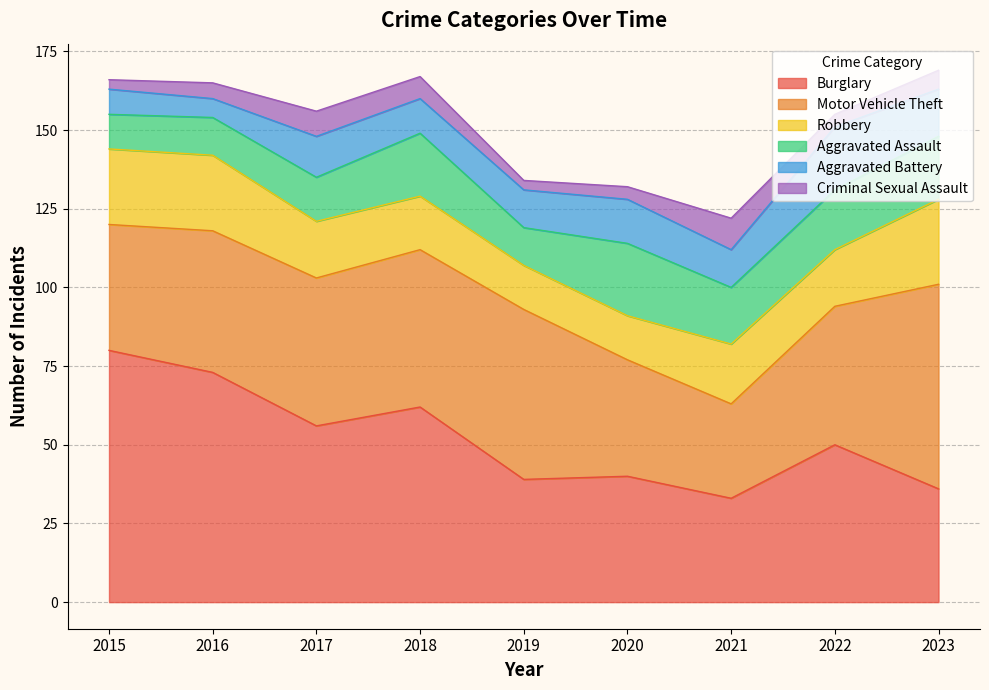

The value of Robbery at 2015 is 24. True or false?

True